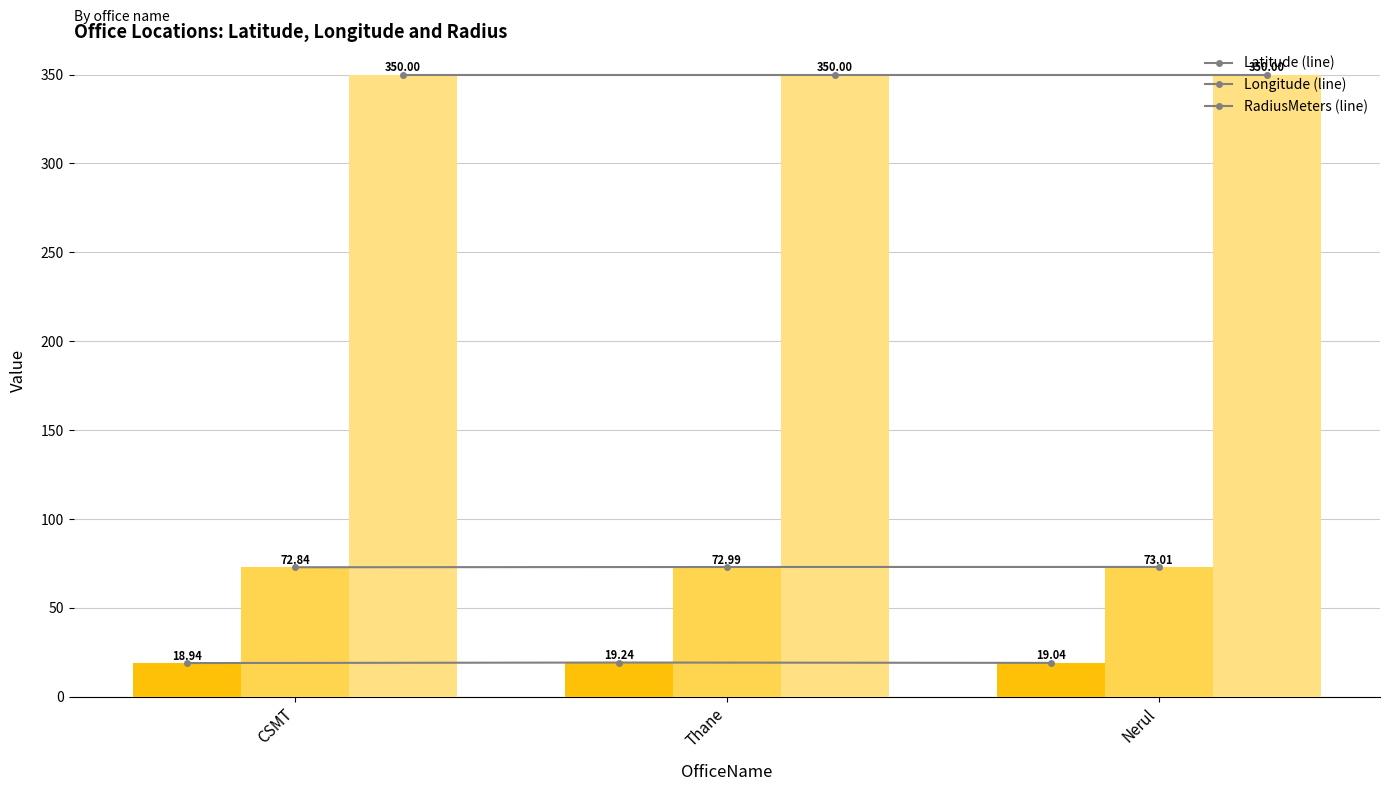

Is the value of RadiusMeters (line) at CSMT greater than the value of Latitude (line) at CSMT?

Yes